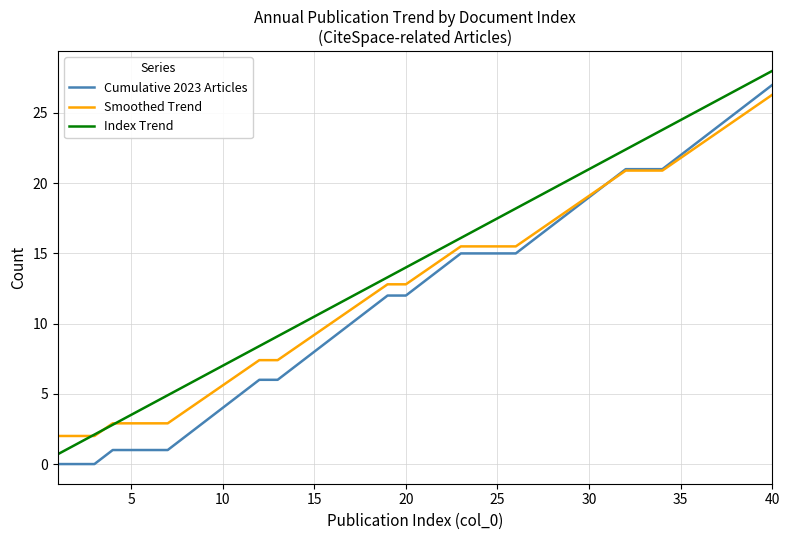

Which series has the largest total across all categories?

Index Trend